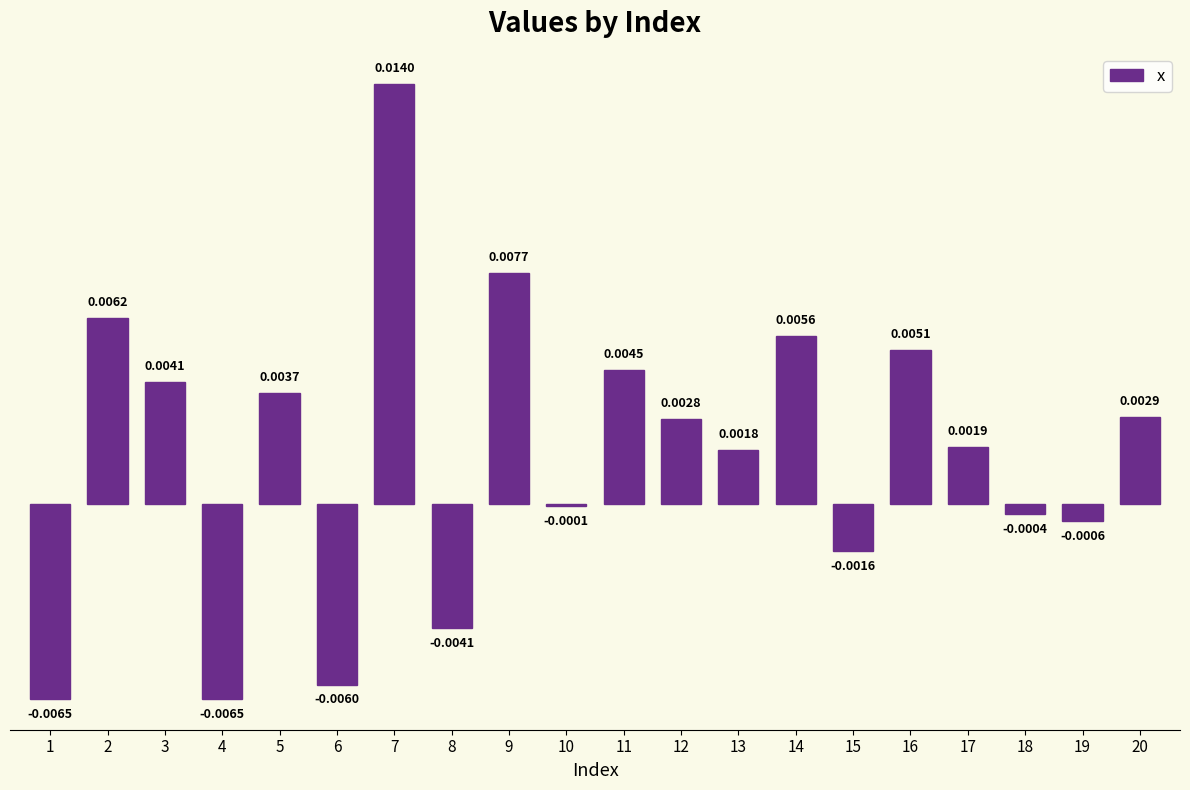

How many distinct data groups are displayed?

1